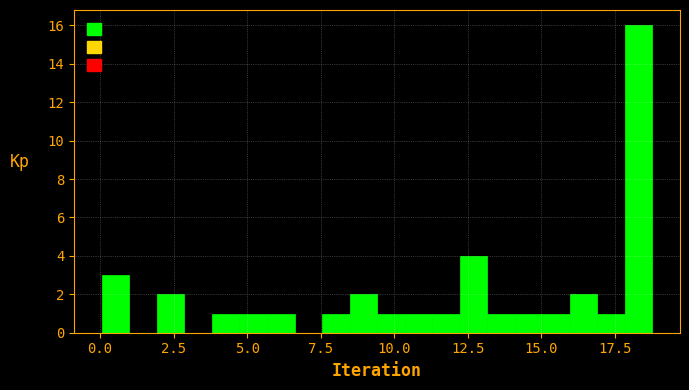

Read against the x-axis, roughly where is the centre of the tallest bar?

18.5